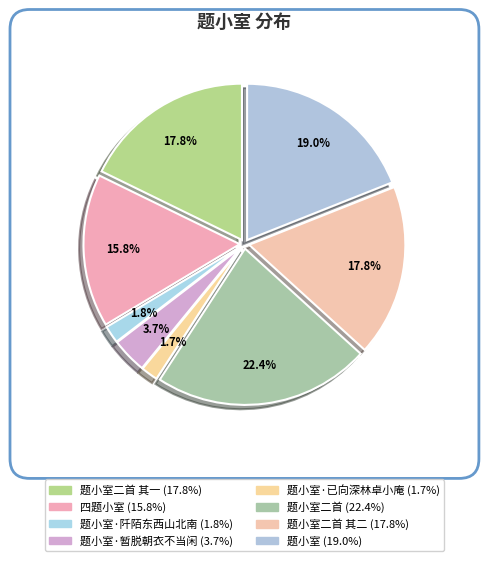

How many segments does this pie chart have?

8